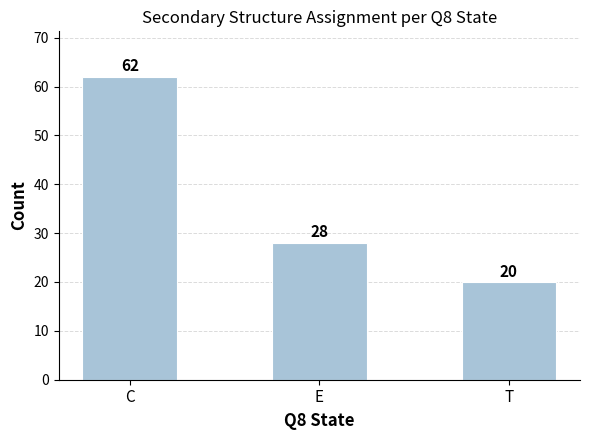

What is the value of the 3rd bar from the left?

20